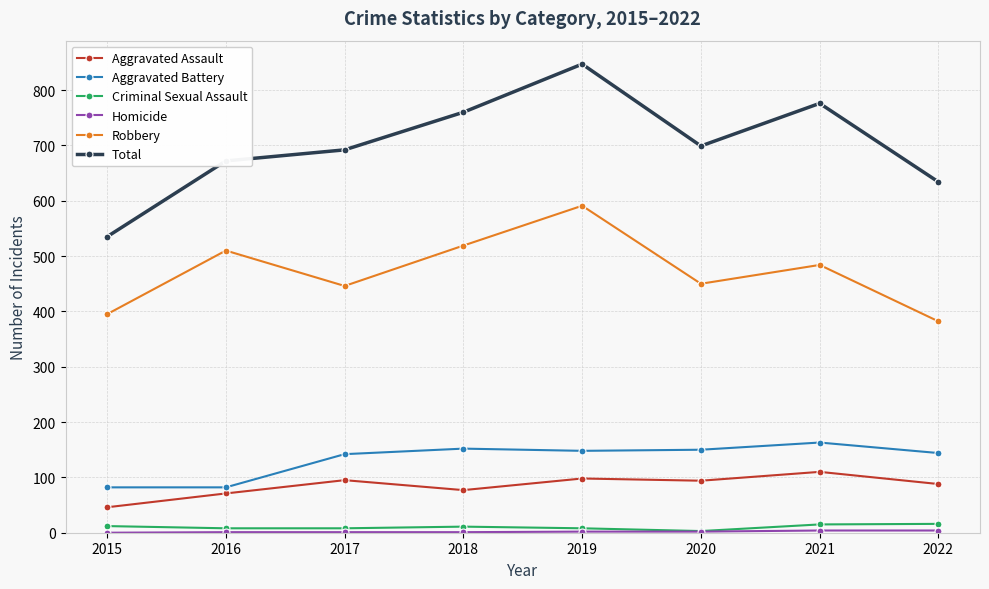

Which series has the largest range (max minus min)?

Total